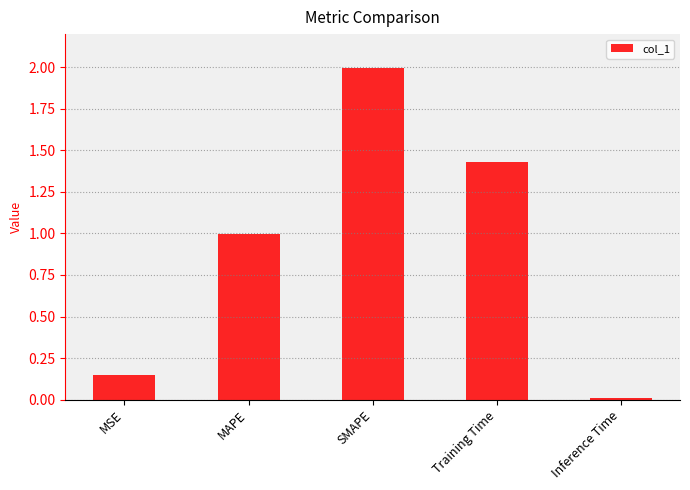

What is the difference between the maximum and minimum values?

2.0